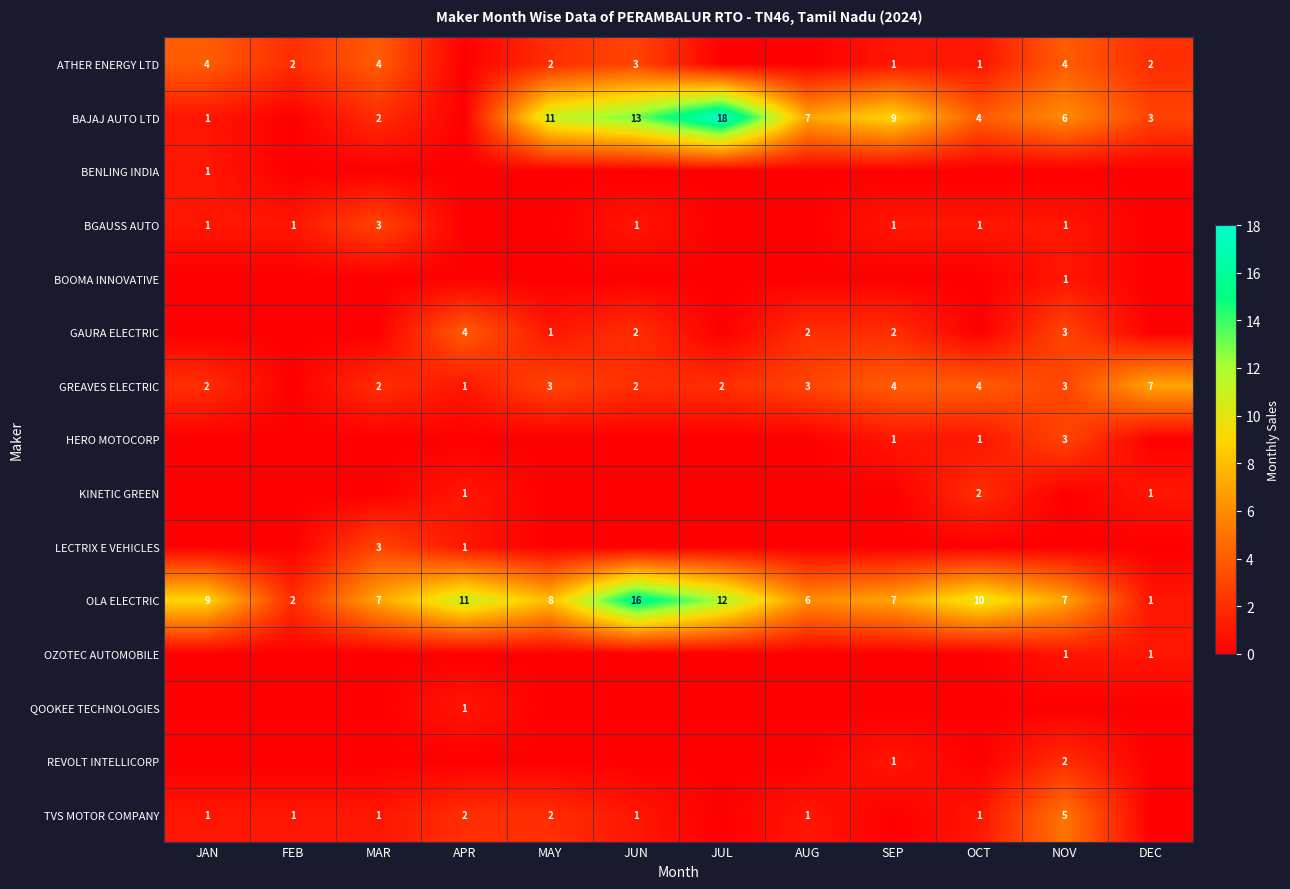

True or false: OLA ELECTRIC has a value of 11 at MAY.

False